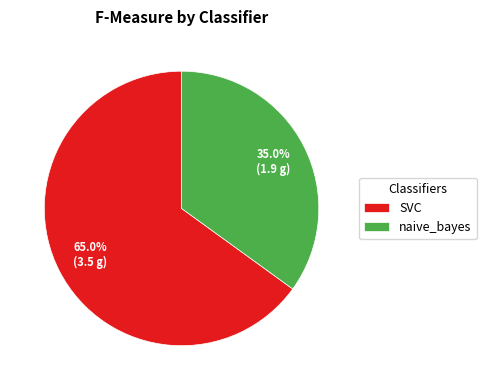

How much of the chart is everything except naive_bayes?

65.0%